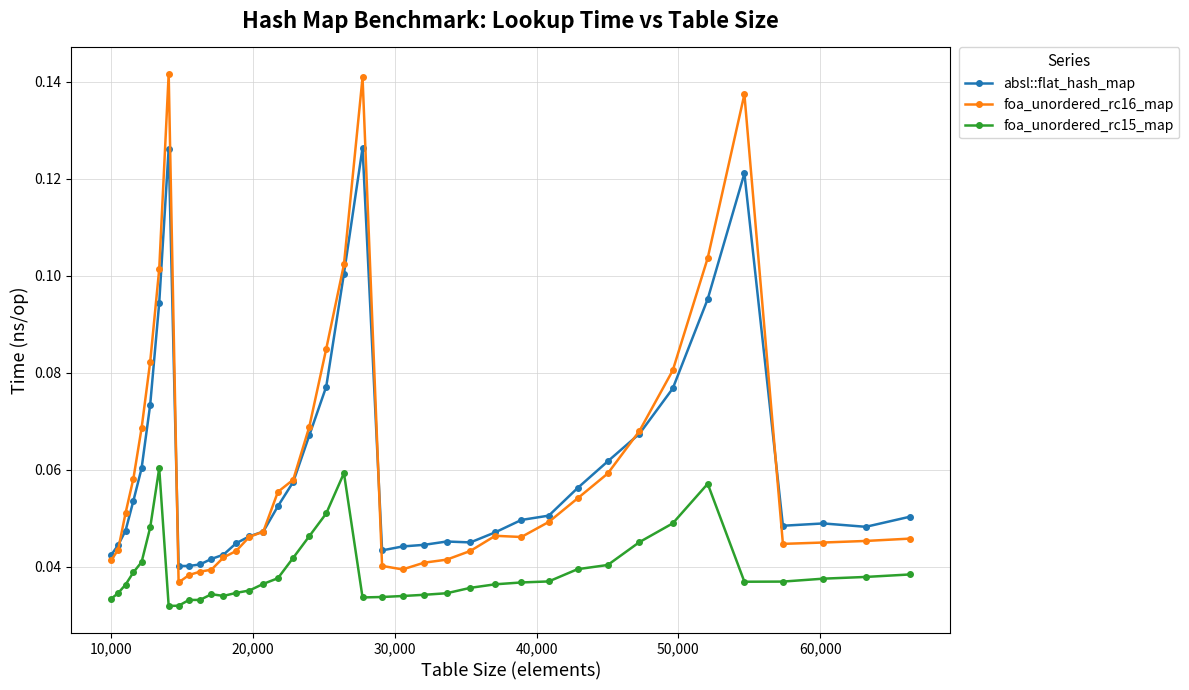

True or false: foa_unordered_rc15_map and absl::flat_hash_map intersect in this chart.

False